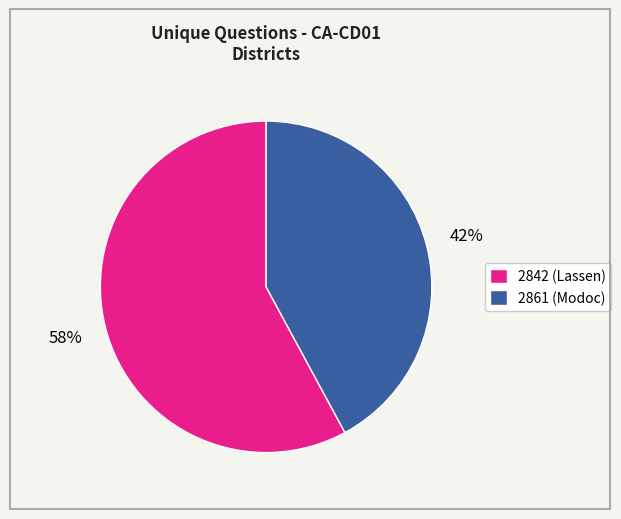

Does any single category account for the majority?

Yes